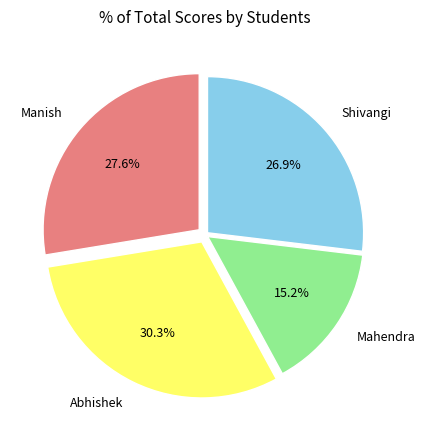

Does Manish represent more than half of the total?

No